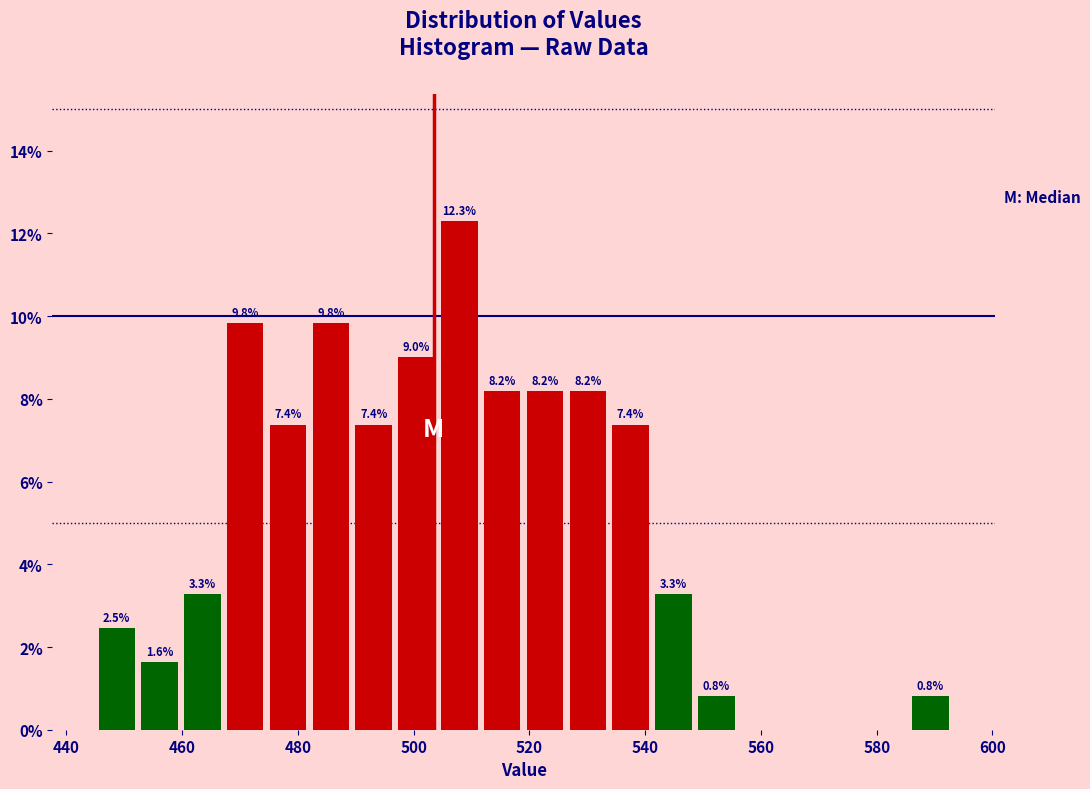

Around what value on the x-axis is the tallest bar? Give the approximate position of its centre, as read against the axis.

508